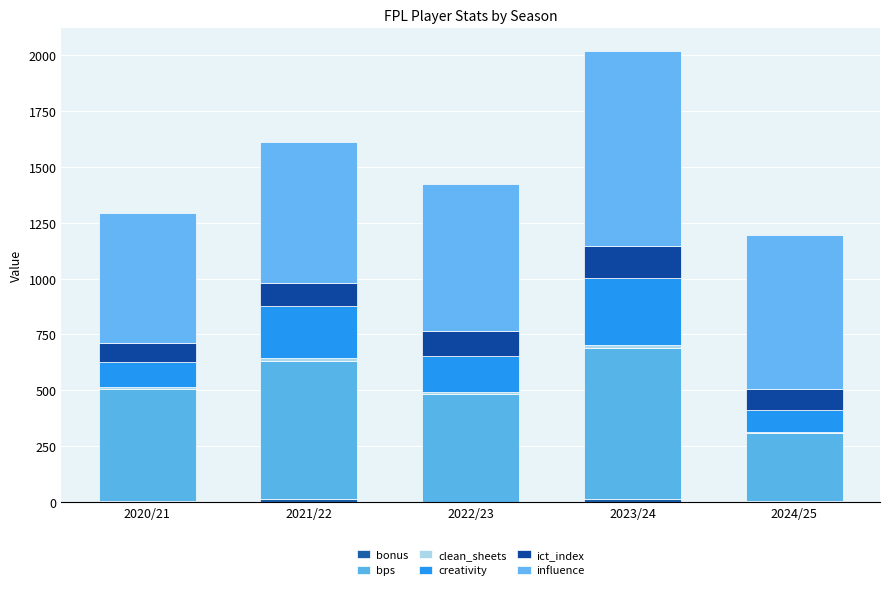

Are the bars grouped side by side (vs. stacked)?

No